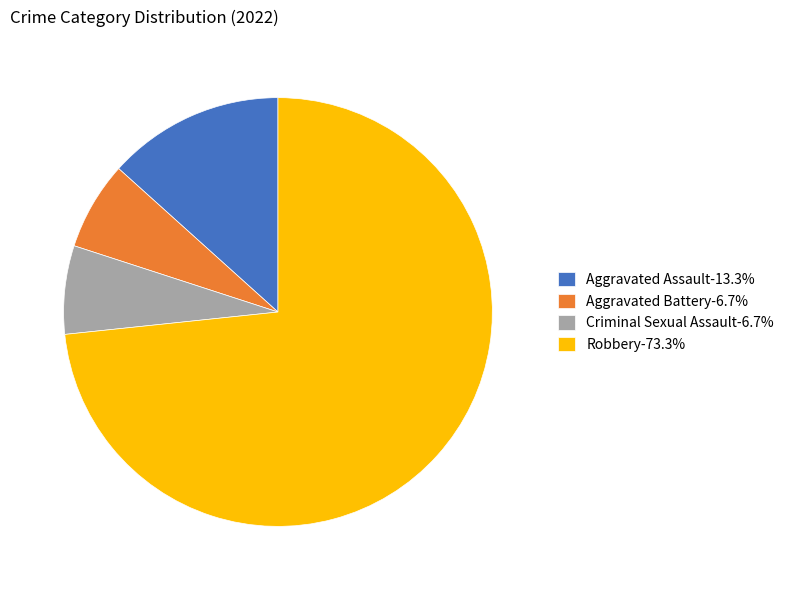

Does Robbery account for over 50% of the chart?

Yes